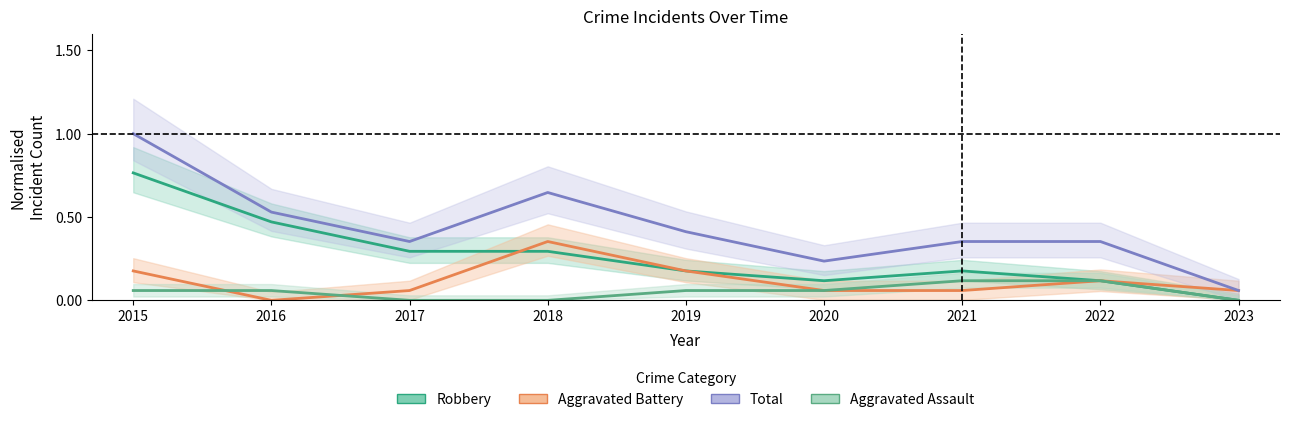

In Aggravated Battery, how many points are lower than both neighbors (excluding endpoints)?

1